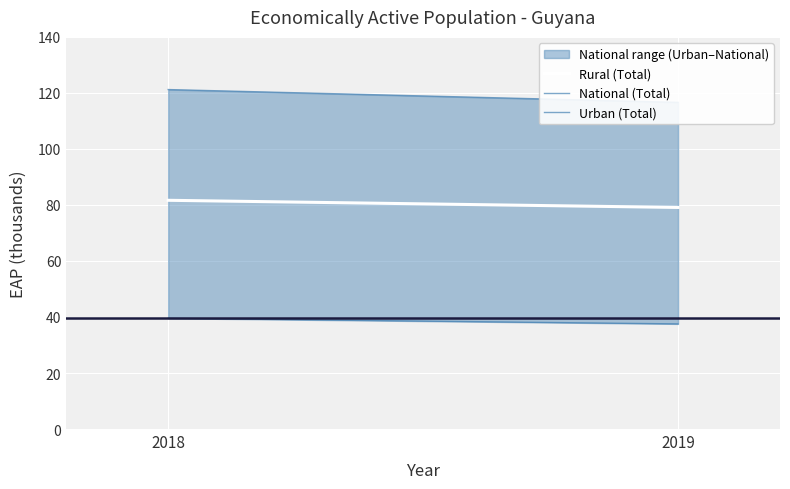

The National (Total) series shows 116.6 at 2019. True or false?

True